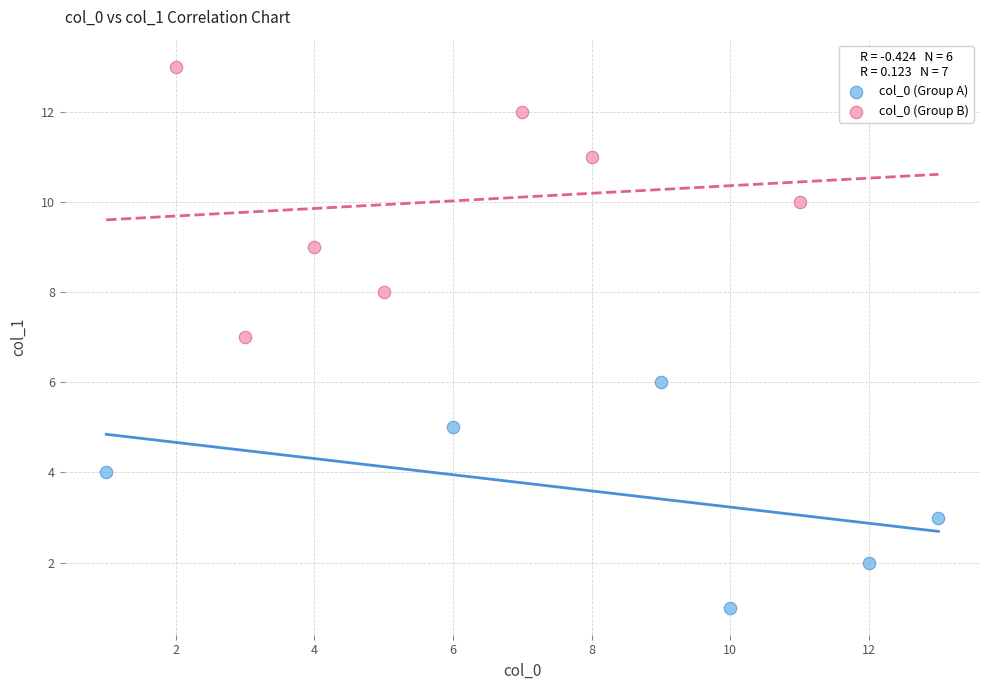

Which series reaches the minimum Y coordinate?

col_0 (Group A)